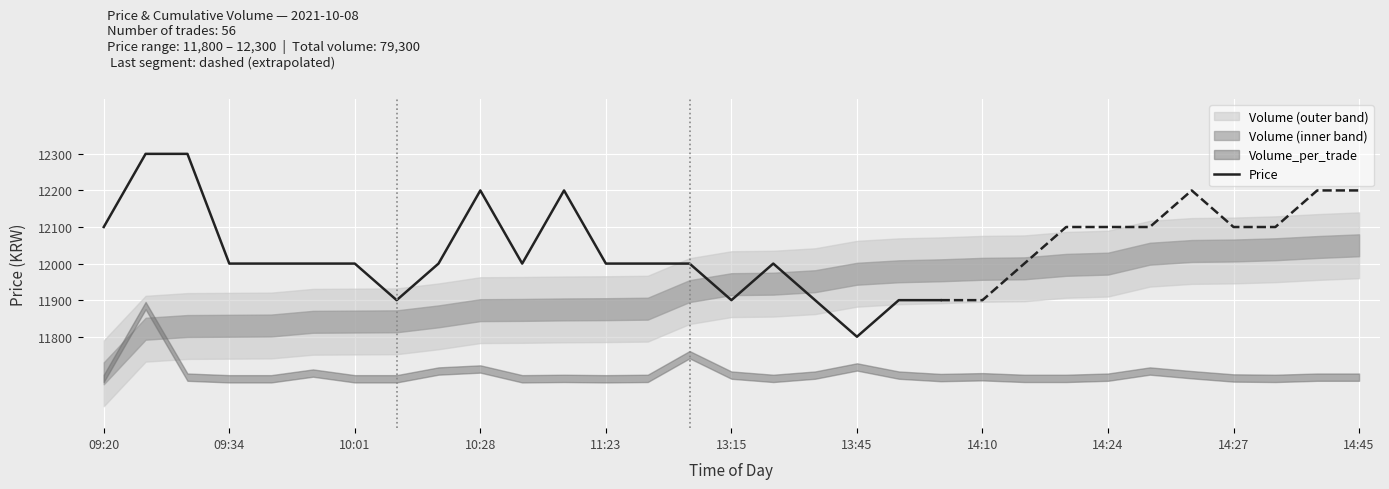

What is the maximum value for Price?

12300